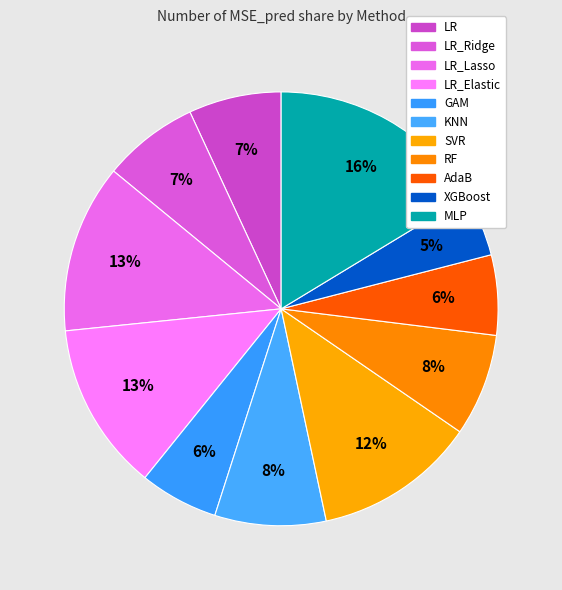

How many slices are in this pie chart?

11